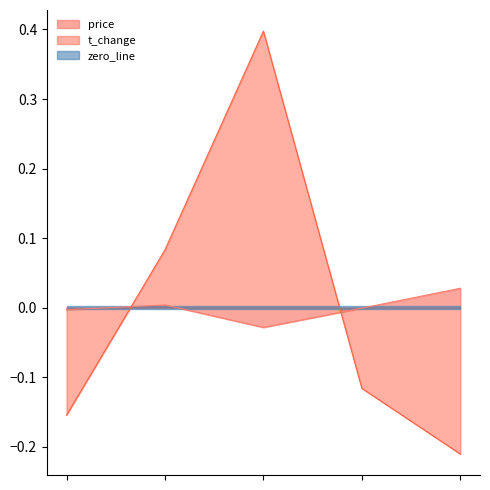

How many interior local peaks does the t_change series have?

1